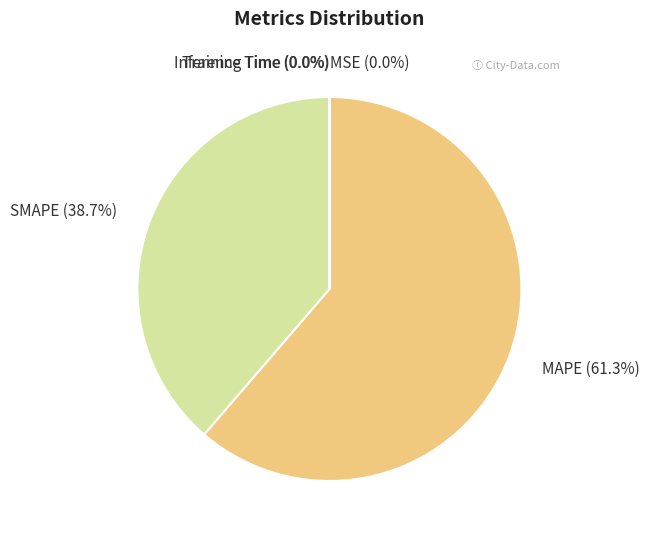

What percentage do SMAPE (38.7%) and MAPE (61.3%) together represent?

100.0%